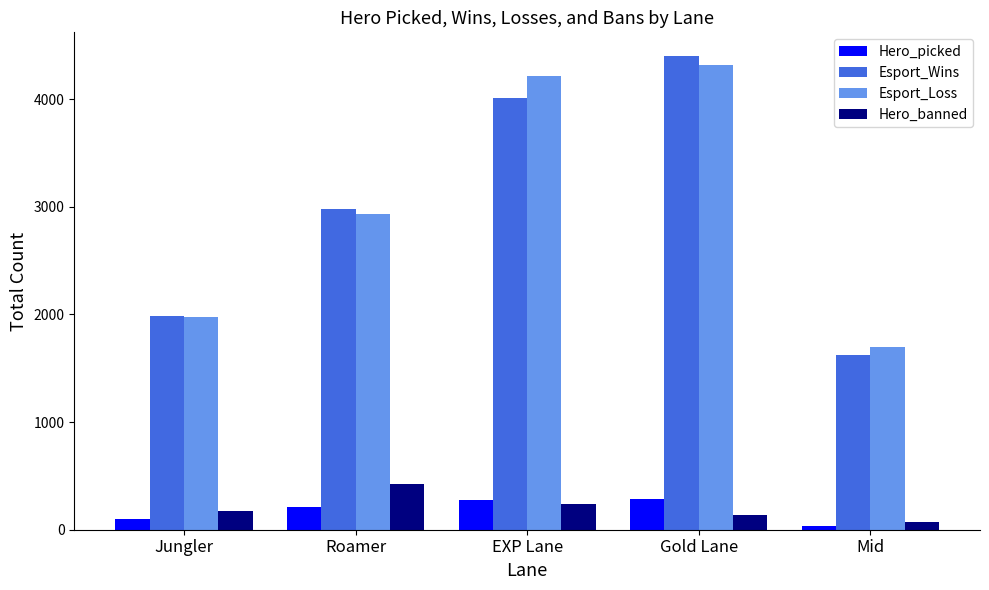

What is the label of the 5th bar from the right?

Jungler